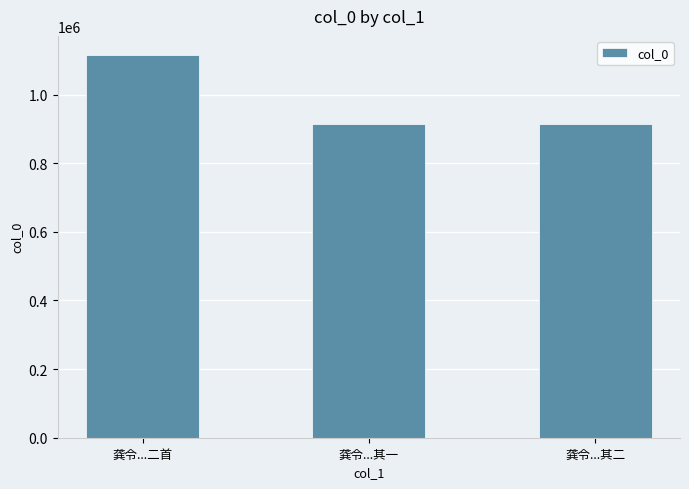

What is the difference between the values at 龚令...二首 and 龚令...其二?

200235